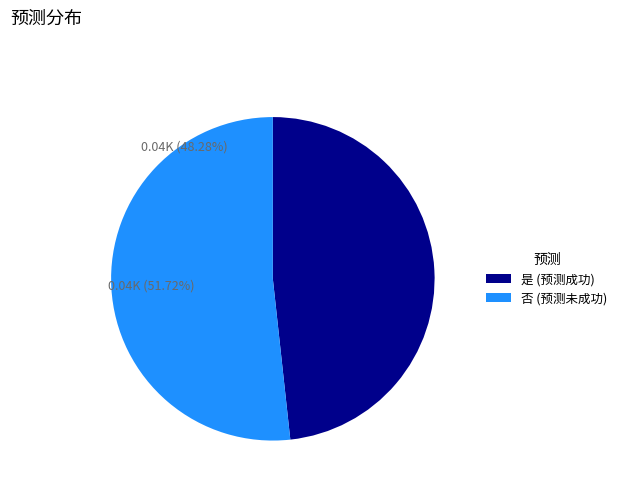

To the nearest percent, what is the average slice percentage?

50%